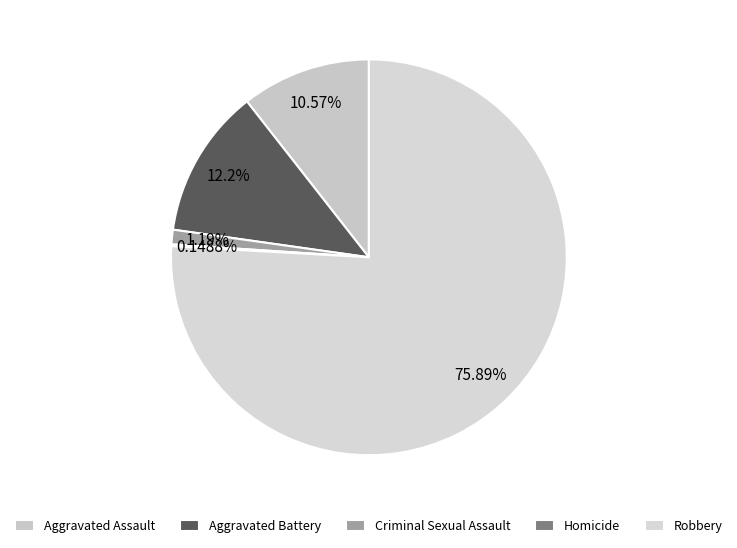

Which category has the smallest portion of the pie?

Homicide